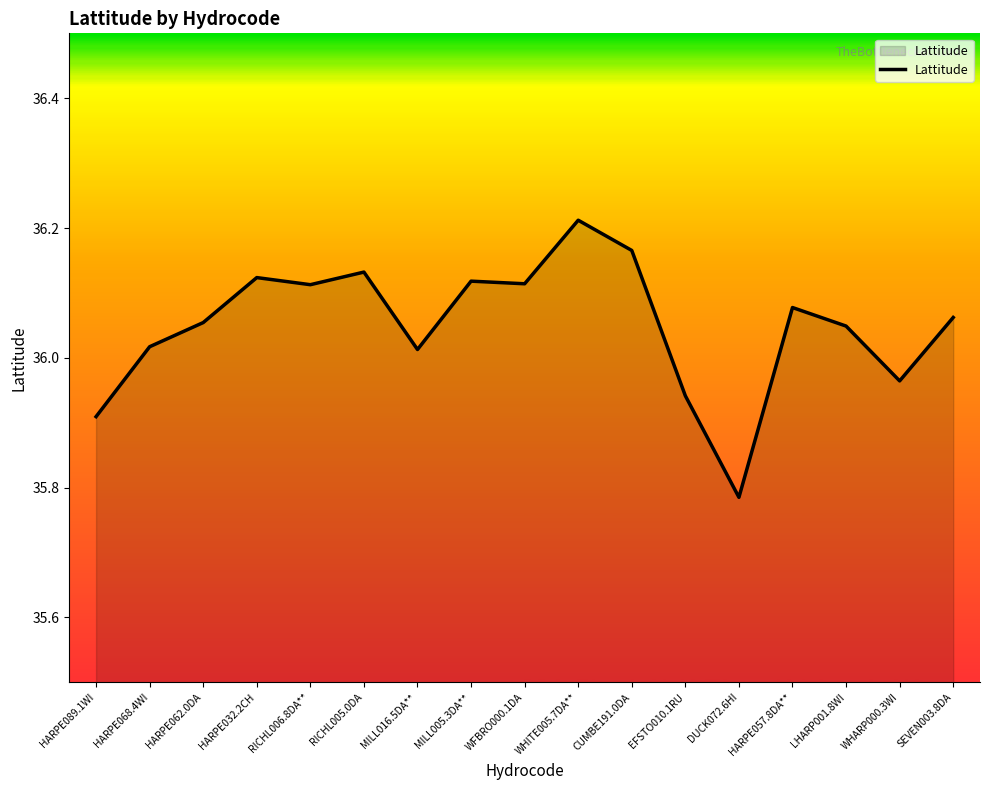

At which category does the data reach its first local peak?

HARPE032.2CH